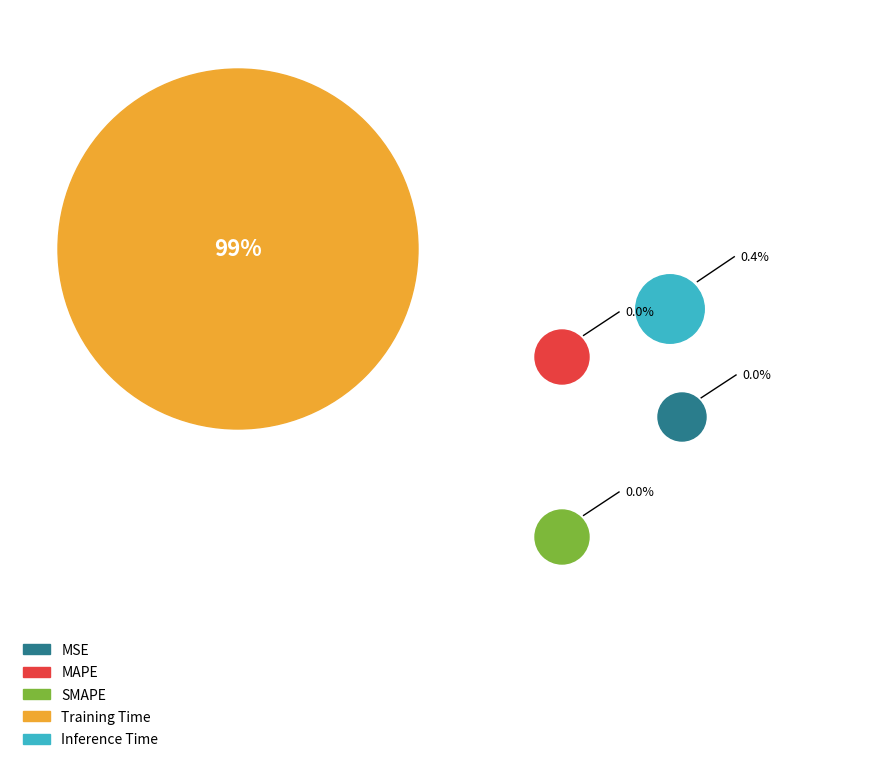

What are all the series names shown in the legend?

MSE, MAPE, SMAPE, Training Time, Inference Time